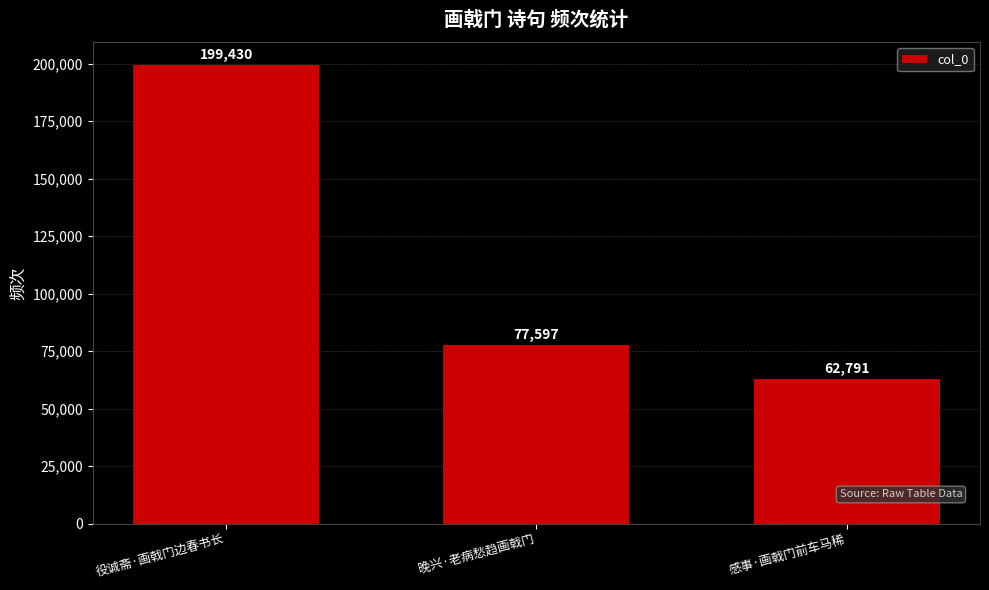

The value at 感事·画戟门前车马稀 is 62791. True or false?

True